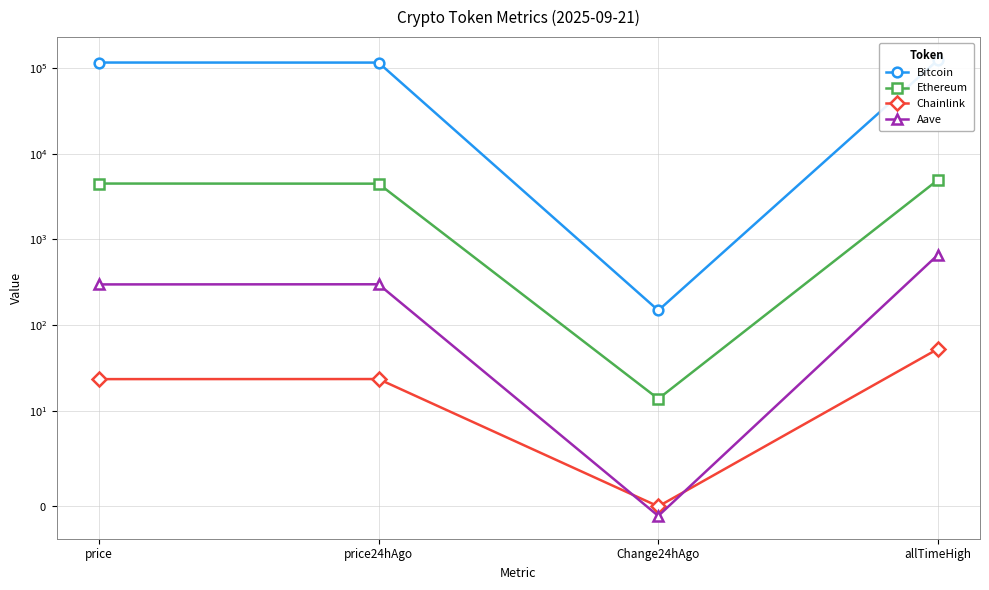

Does the chart have visible grid lines?

Yes